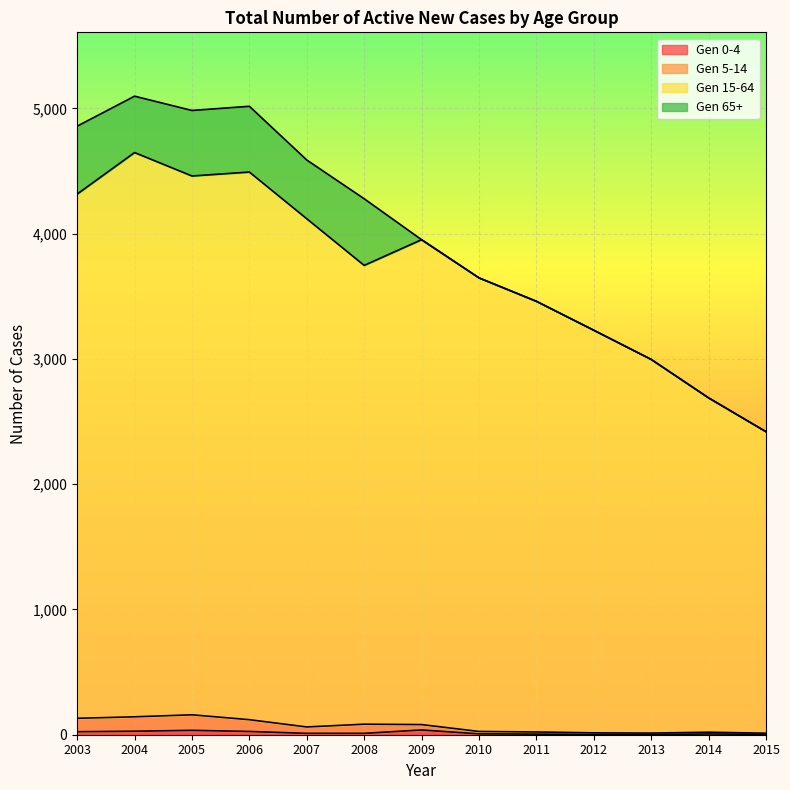

Between 2008 and 2015, which is larger?

2008